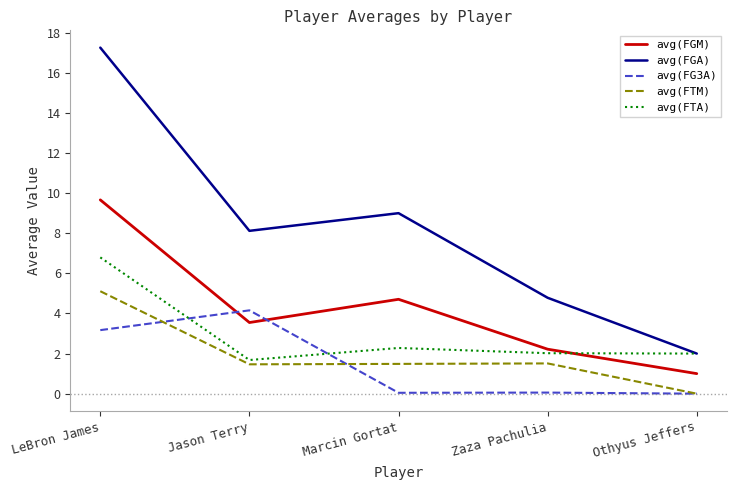

Is it true that avg(FTM) equals 2.6 at Jason Terry?

False